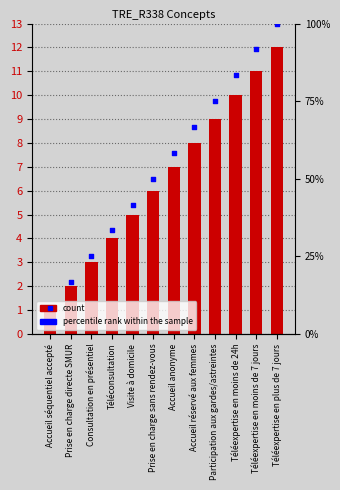

Which series contains the highest Y value?

percentile rank within the sample